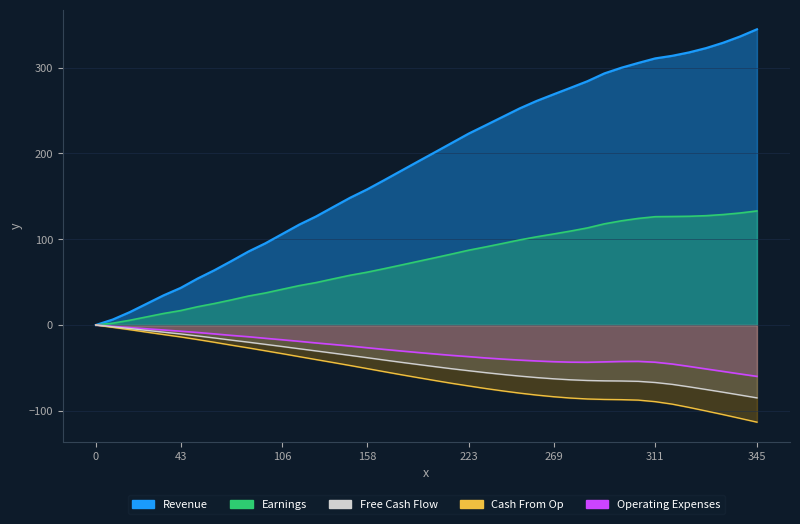

What is the label of the 36th point from the left?

35